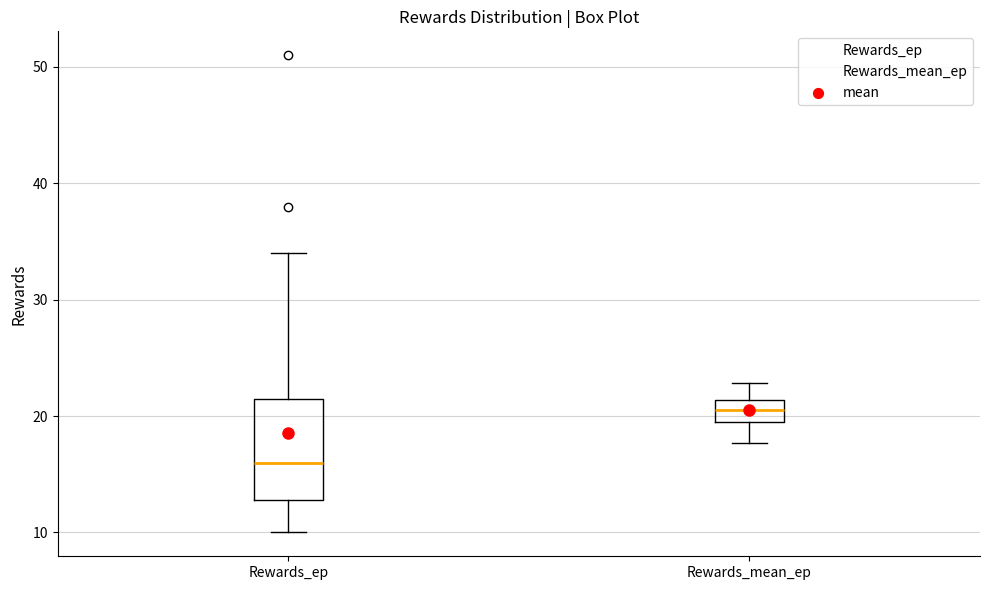

Where does the lower whisker of the box for Rewards_mean_ep end on the y-axis? The values are not printed on the chart, so give them approximately, as read against the axis.

18